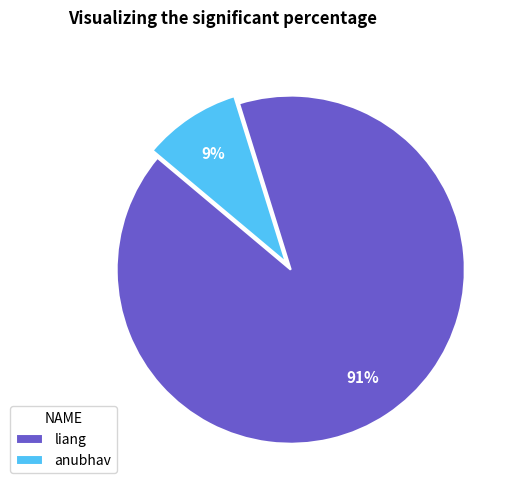

How many slices are in this pie chart?

2